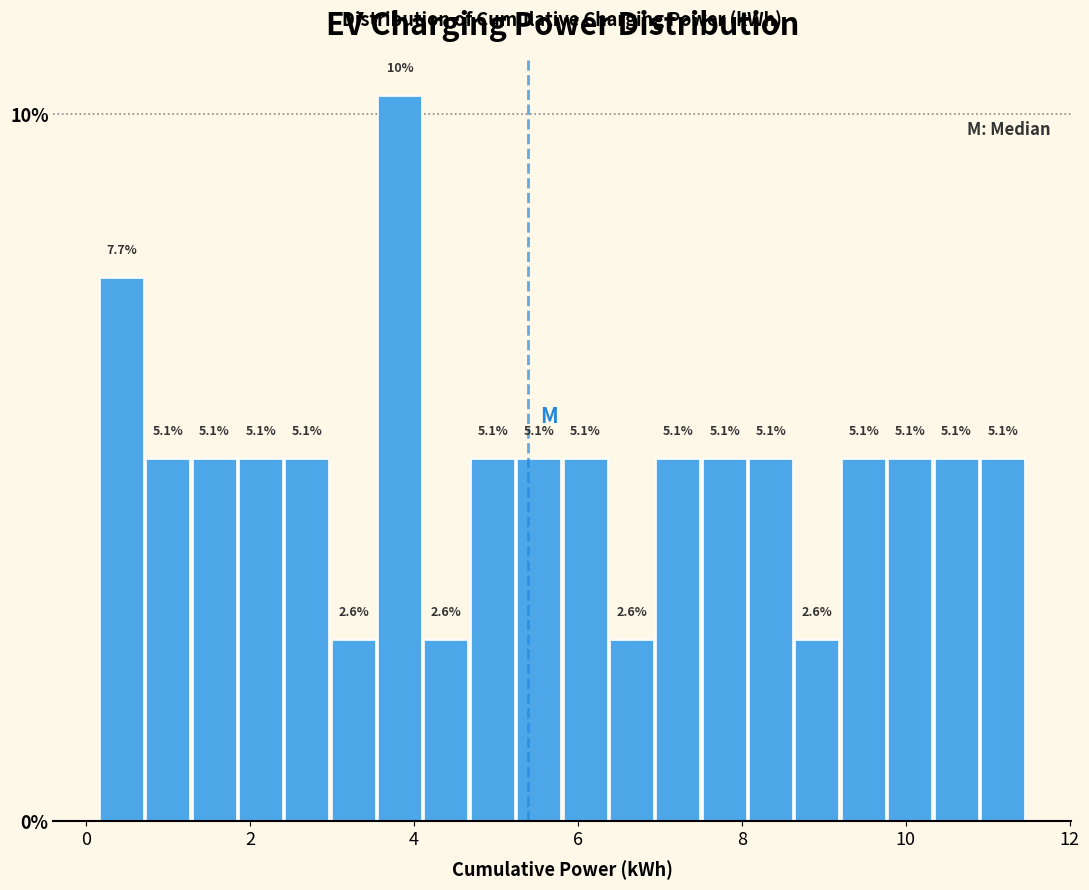

Read against the x-axis, roughly where is the centre of the tallest bar?

3.8